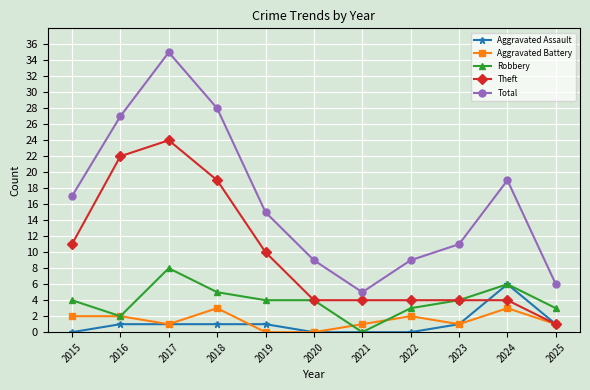

True or false: Total and Aggravated Battery intersect in this chart.

False